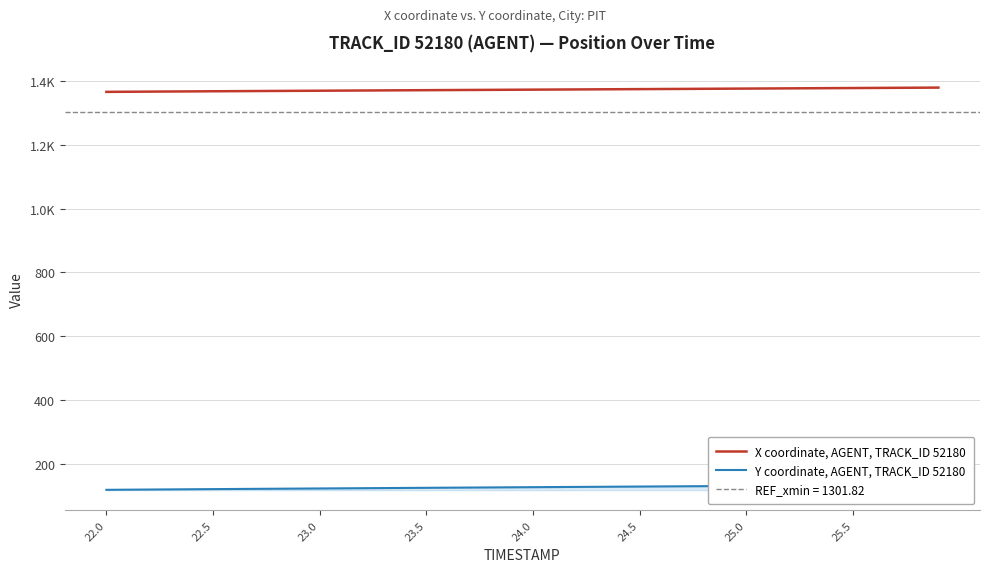

List the series in order of their overall mean, lowest first.

Y coordinate, AGENT, TRACK_ID 52180, X coordinate, AGENT, TRACK_ID 52180